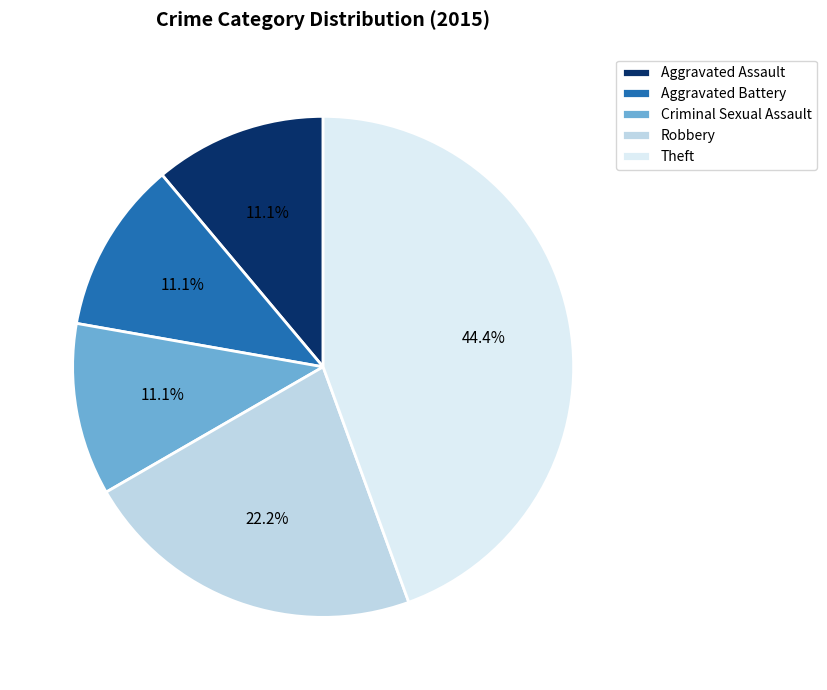

How many segments does this pie chart have?

5